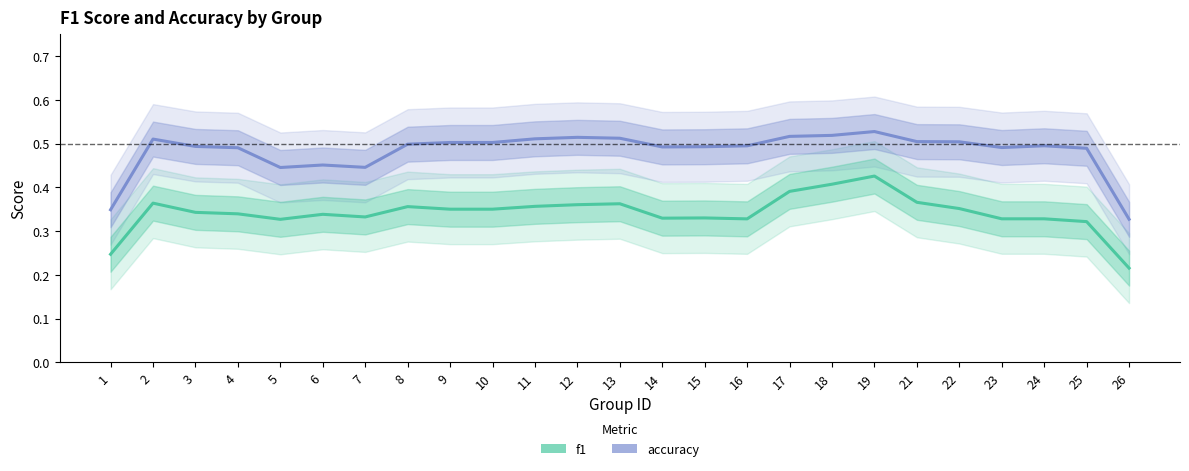

List the series in order of their peak value, highest first.

accuracy, f1